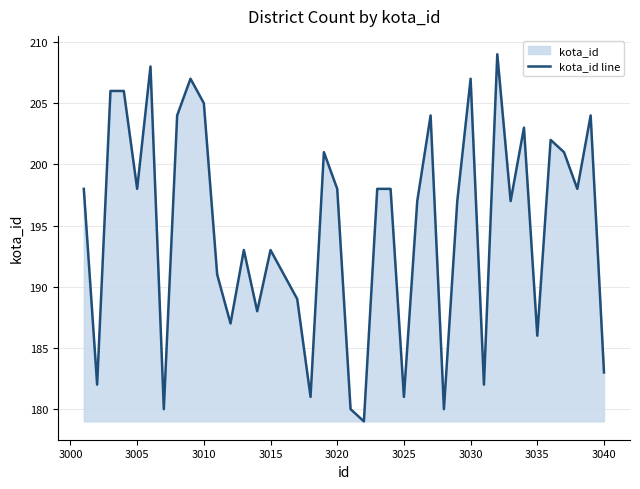

What is the change in value from 3025 to 3030?

+26